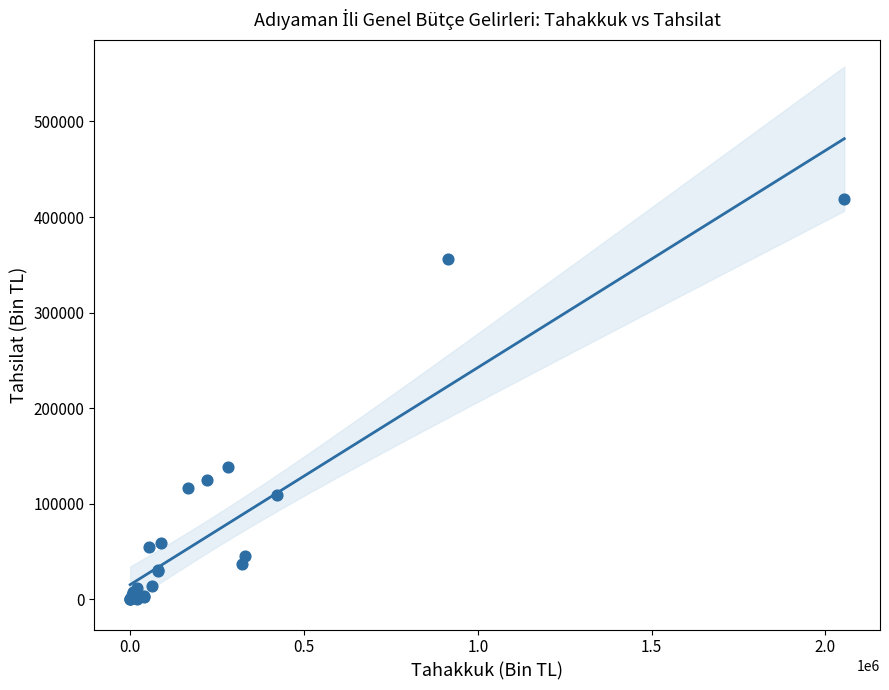

What Y value in the scatter plot is closest to 209405?

138972